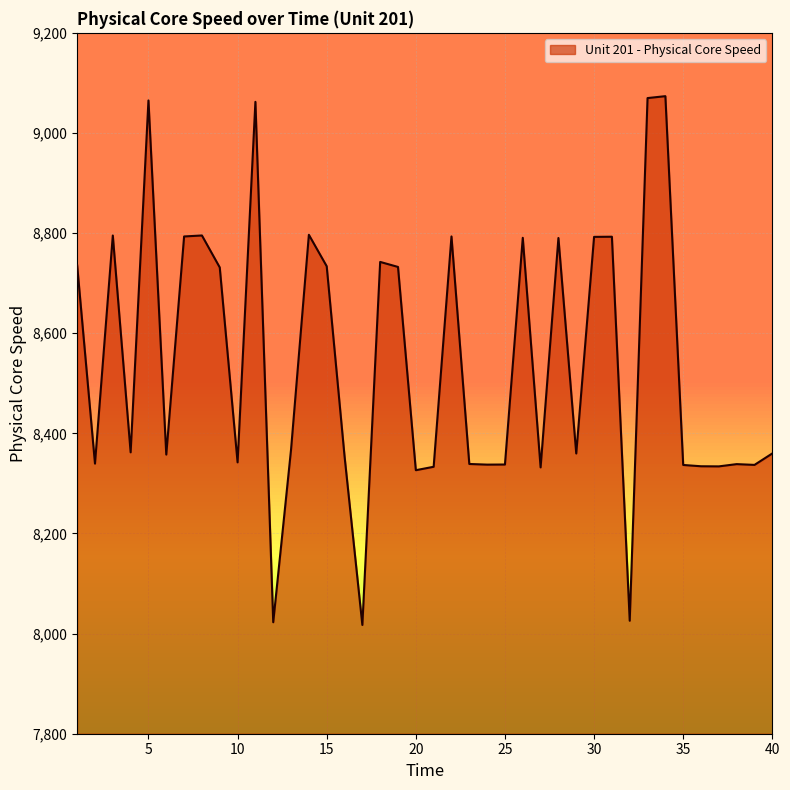

Is it true that Unit 201 - Physical Core Speed equals 8359.9 at 40?

True